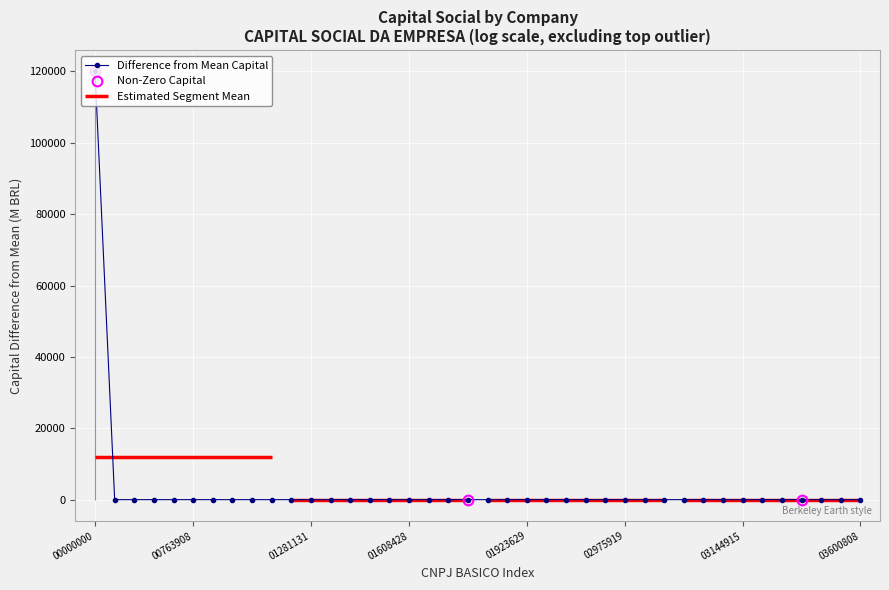

What is the maximum value for Difference from Mean Capital?

120000.0